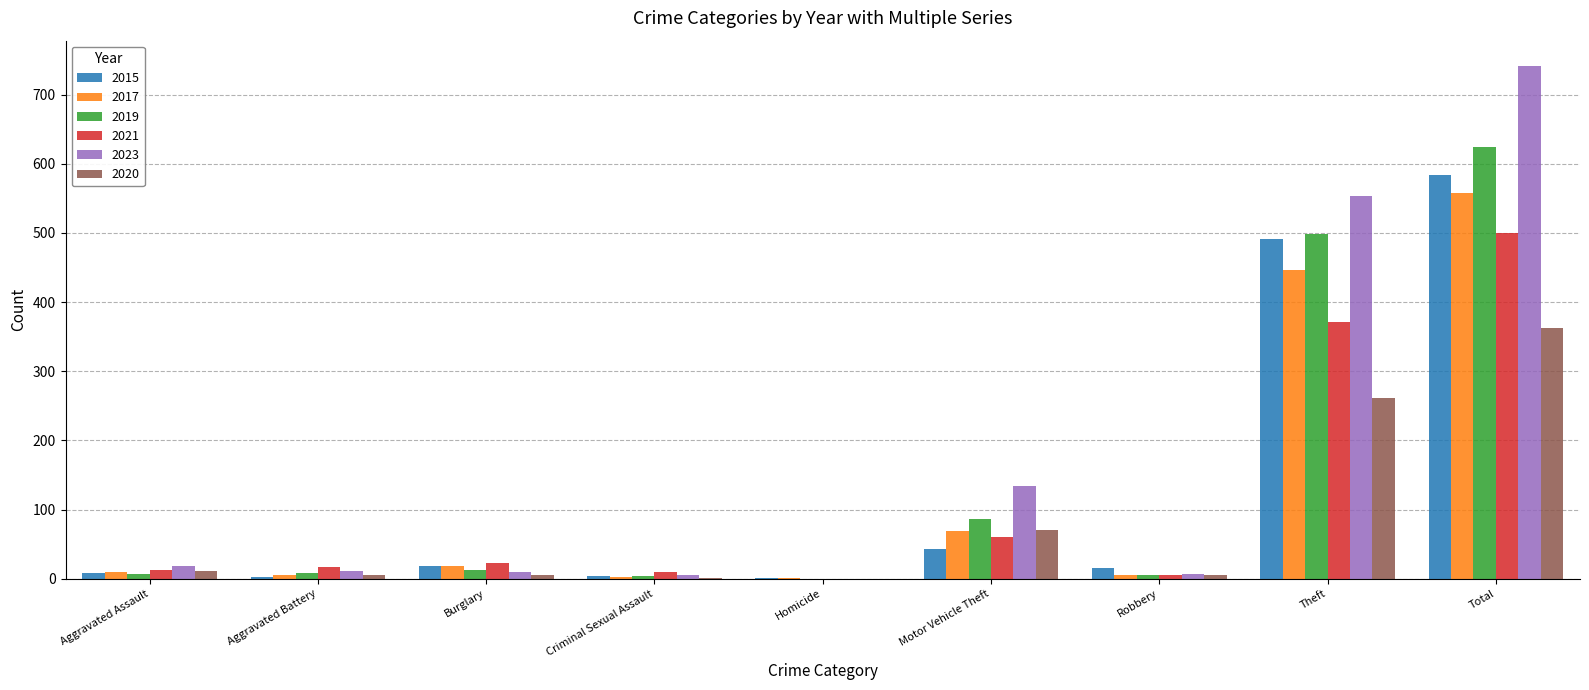

At which label does 2021 reach its peak?

Total